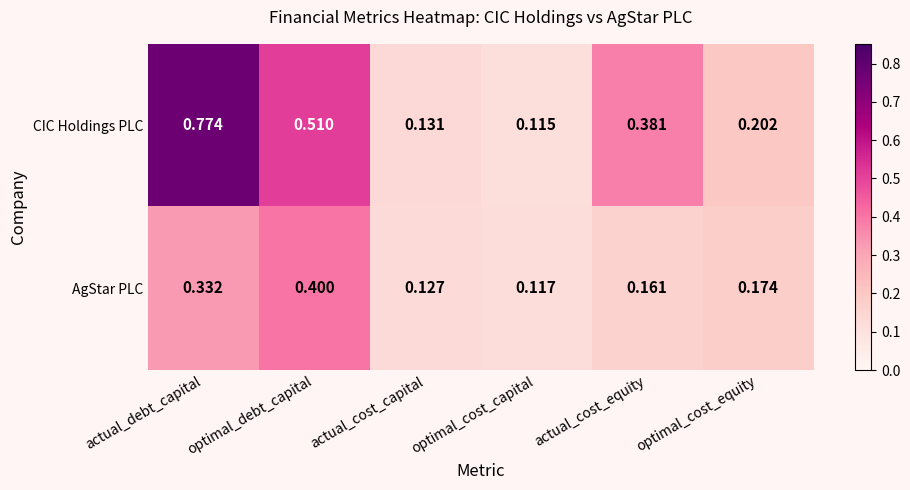

At how many categories does at least one series exceed 0?

6